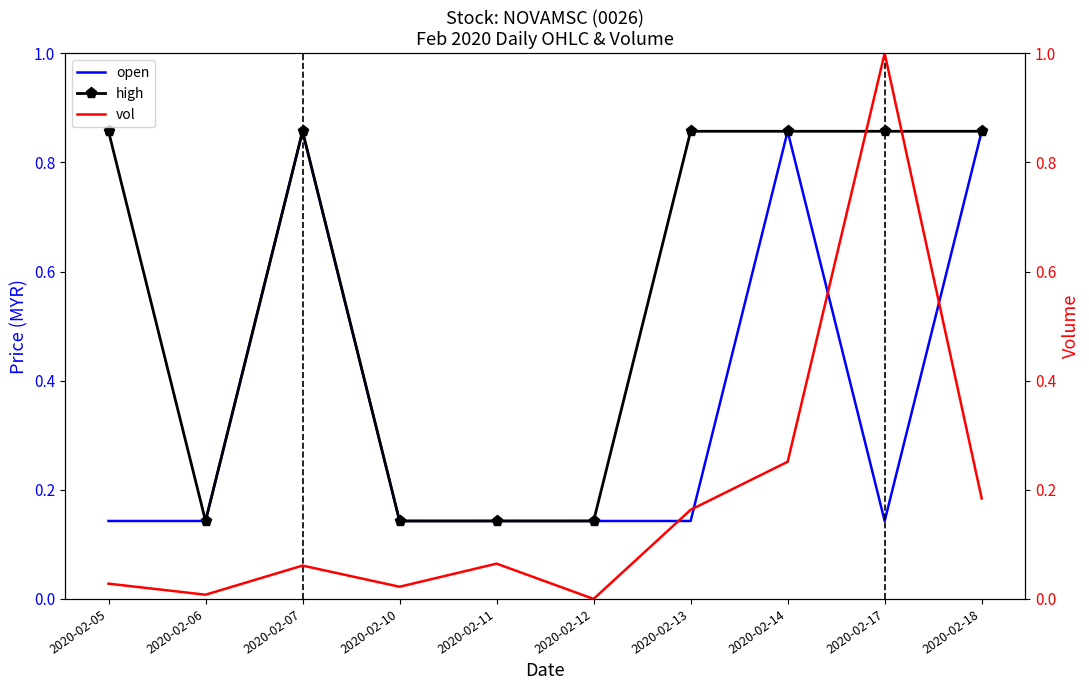

What is the value of the open point at the 6th from the left?

0.1